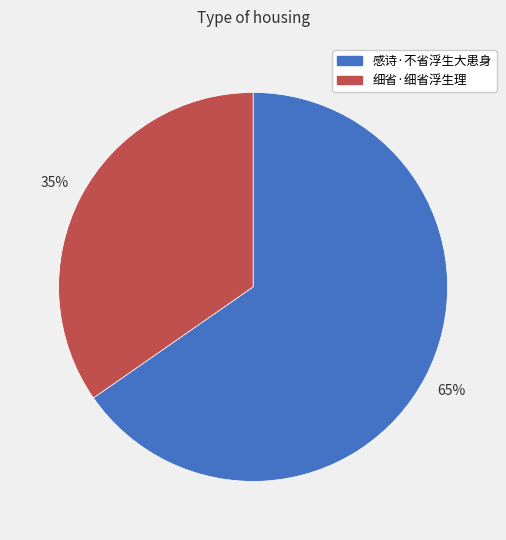

To the nearest percent, what is the combined percentage of 感诗·不省浮生大患身 and 细省·细省浮生理?

100%